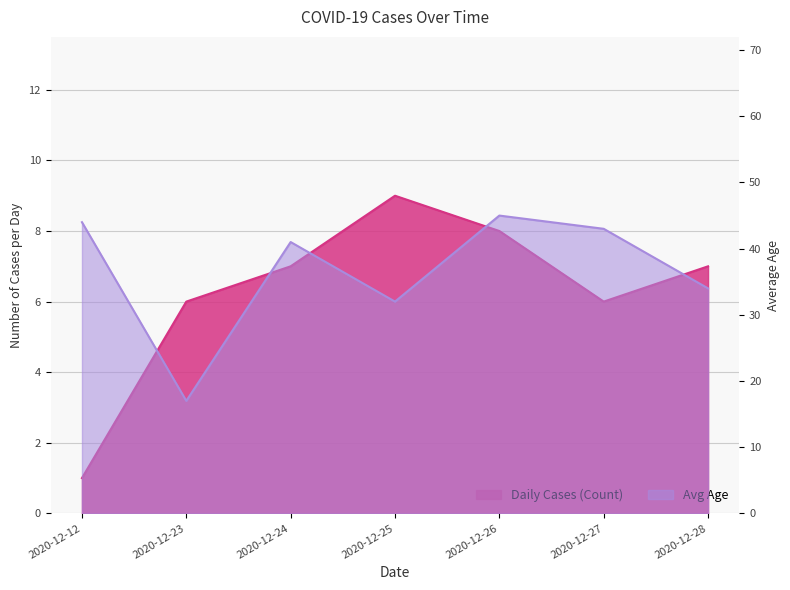

What is the value of the Avg Age point at the 6th from the left?

43